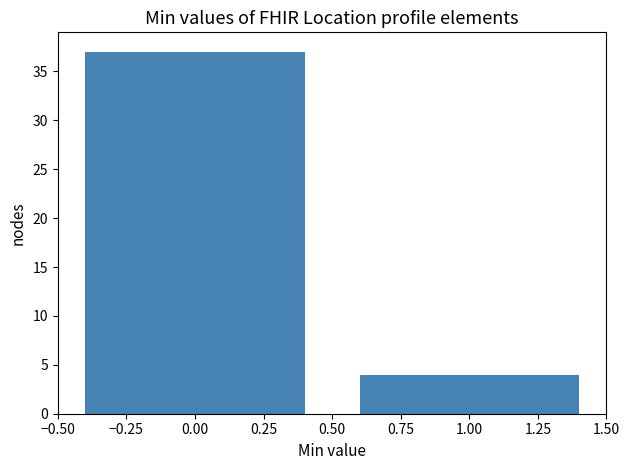

Reading left to right, extract all data points from this chart.

0.00=37	1.00=4